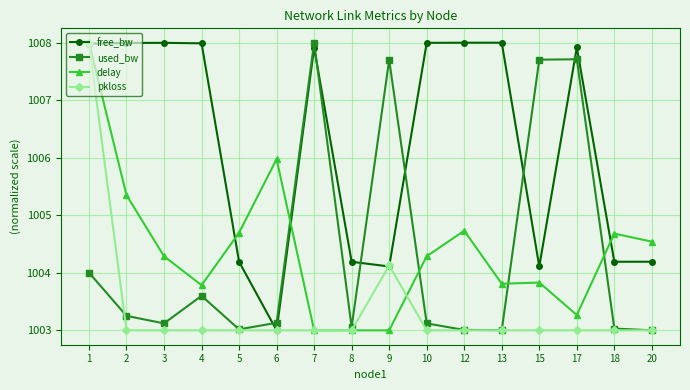

What is the maximum value shown in the chart?

1008.0